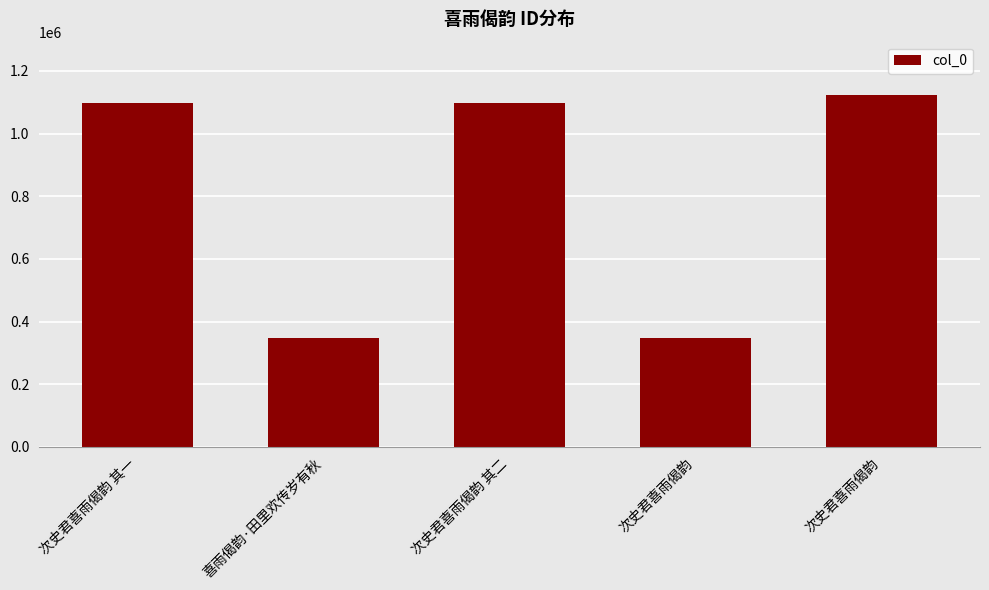

Does the chart contain any negative values?

No